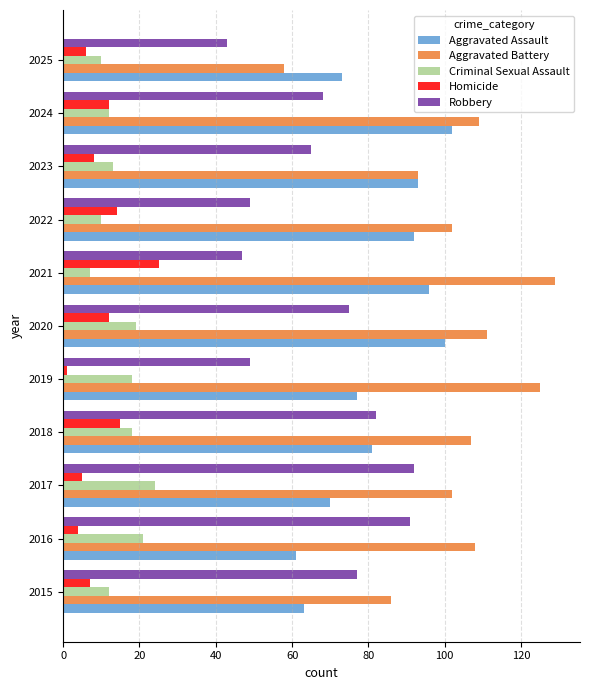

Rank the series at 2019 from lowest to highest value.

Homicide, Criminal Sexual Assault, Robbery, Aggravated Assault, Aggravated Battery